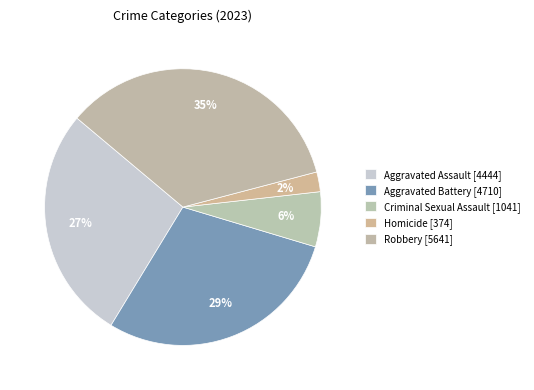

Rank the categories by value from lowest to highest.

Homicide, Criminal Sexual Assault, Aggravated Assault, Aggravated Battery, Robbery